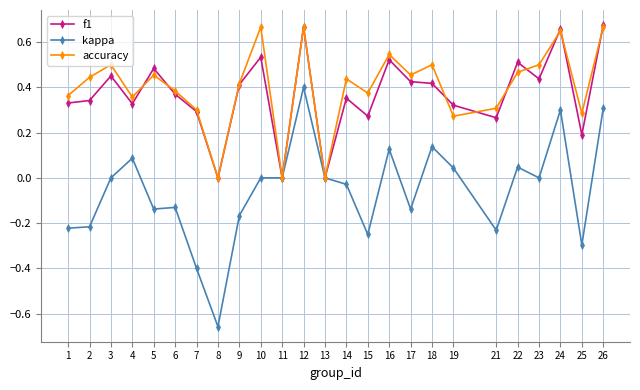

Is it true that accuracy equals 0.6 at 17?

False